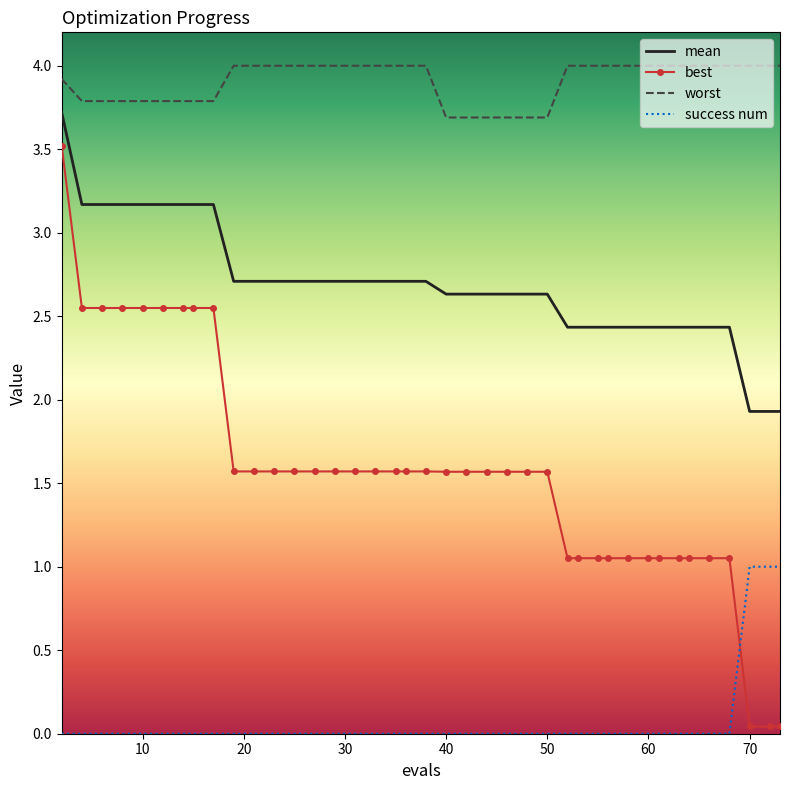

What are all the series names shown in the legend?

mean, best, worst, success num